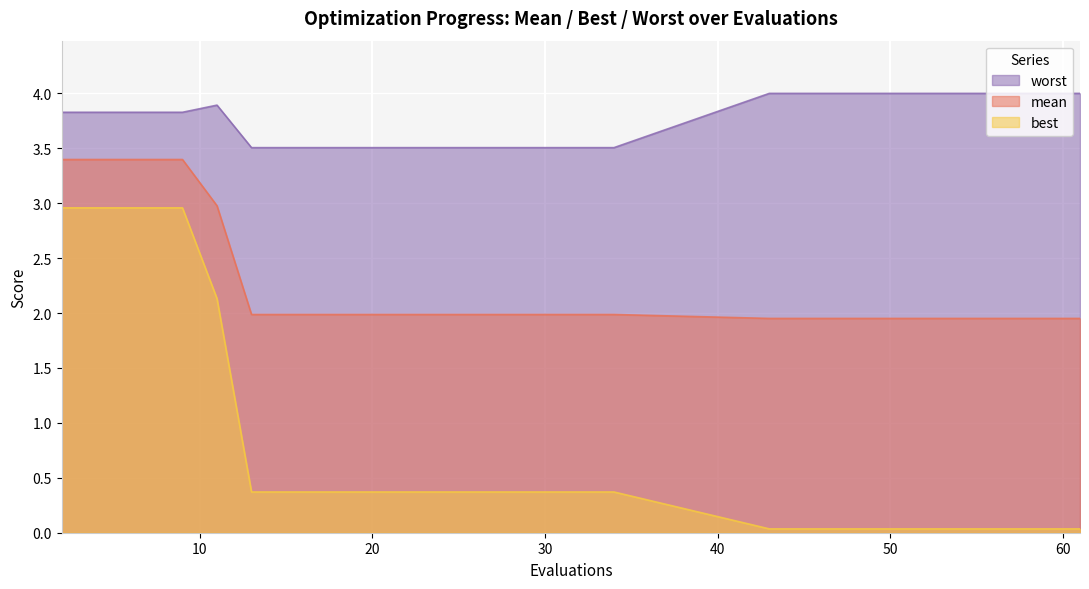

What is the sum of the worst values at 57 and 7?

7.8